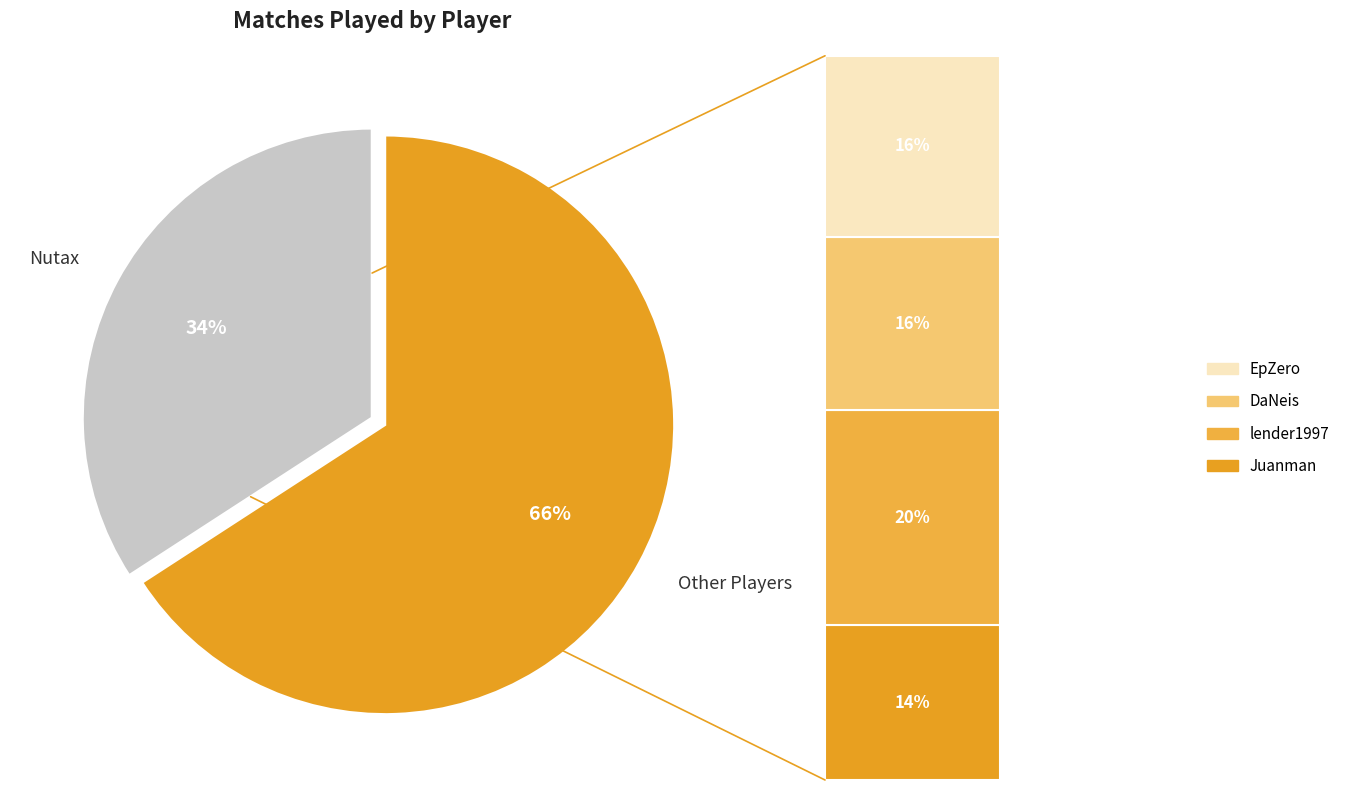

Does Juanman account for over 50% of the chart?

No